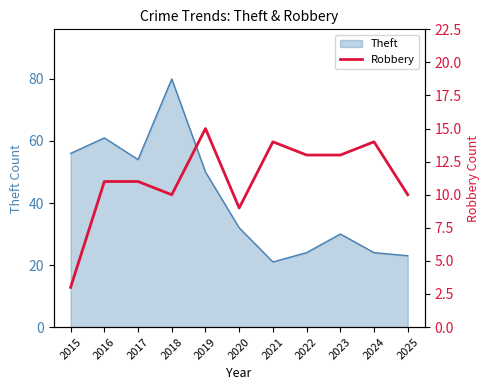

The Theft series shows 34 at 2024. True or false?

False